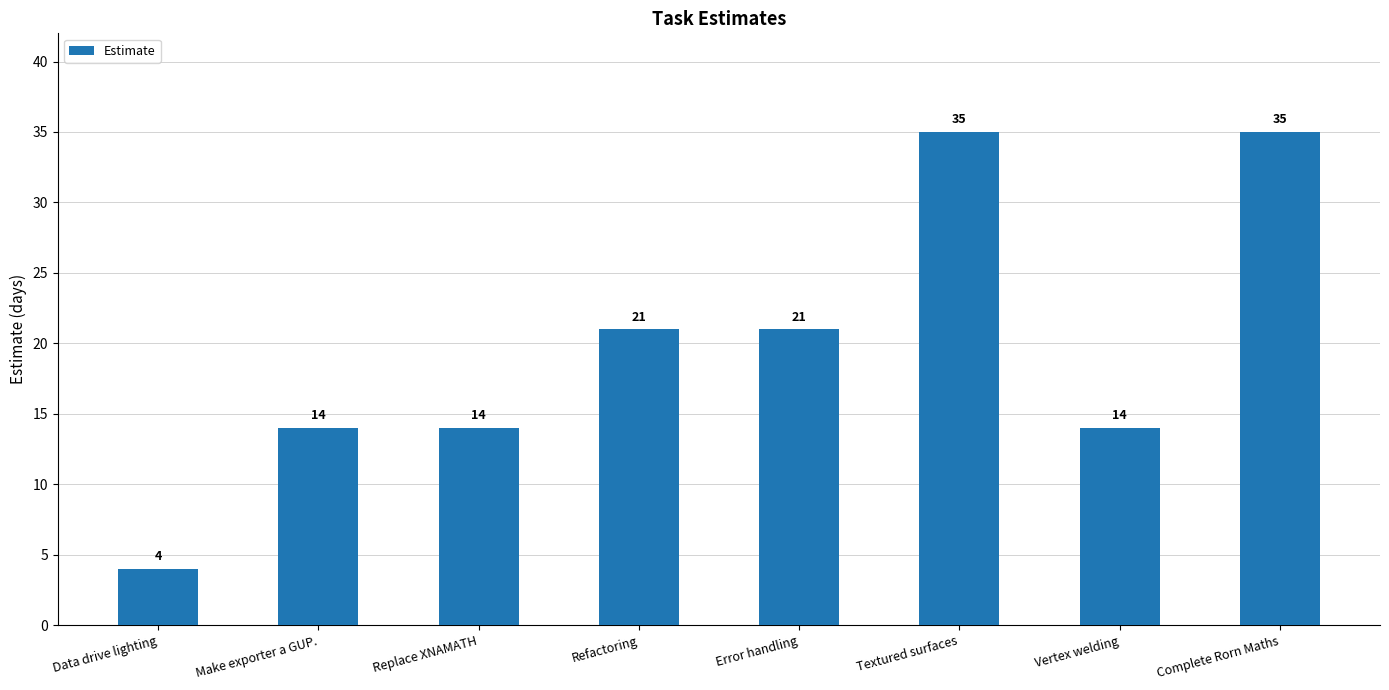

What is the sum of all values?

158